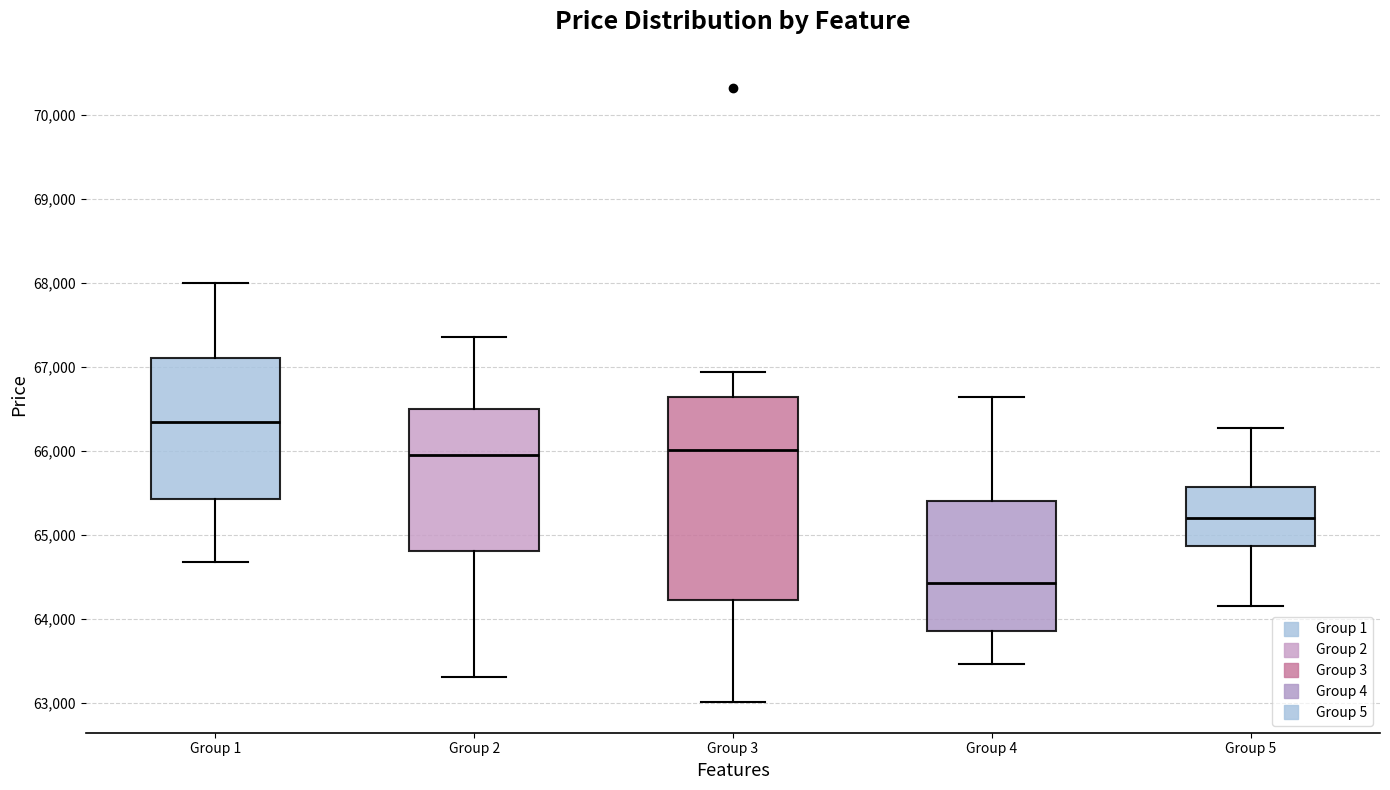

Which box has the highest median line?

Group 1